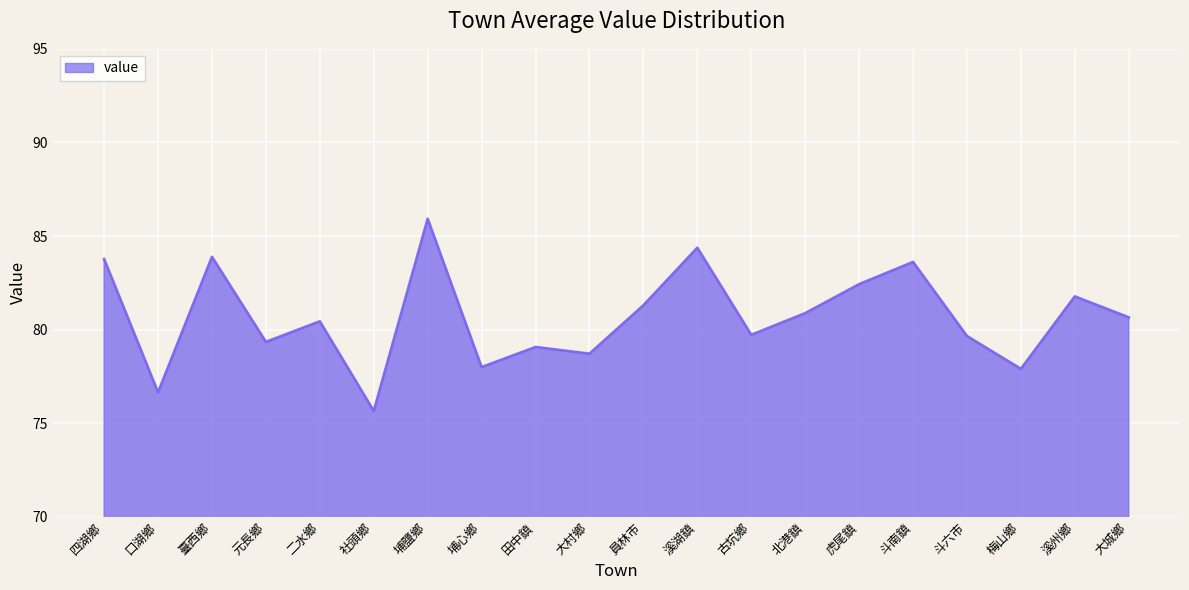

The value at 虎尾鎮 is 82.4. True or false?

True